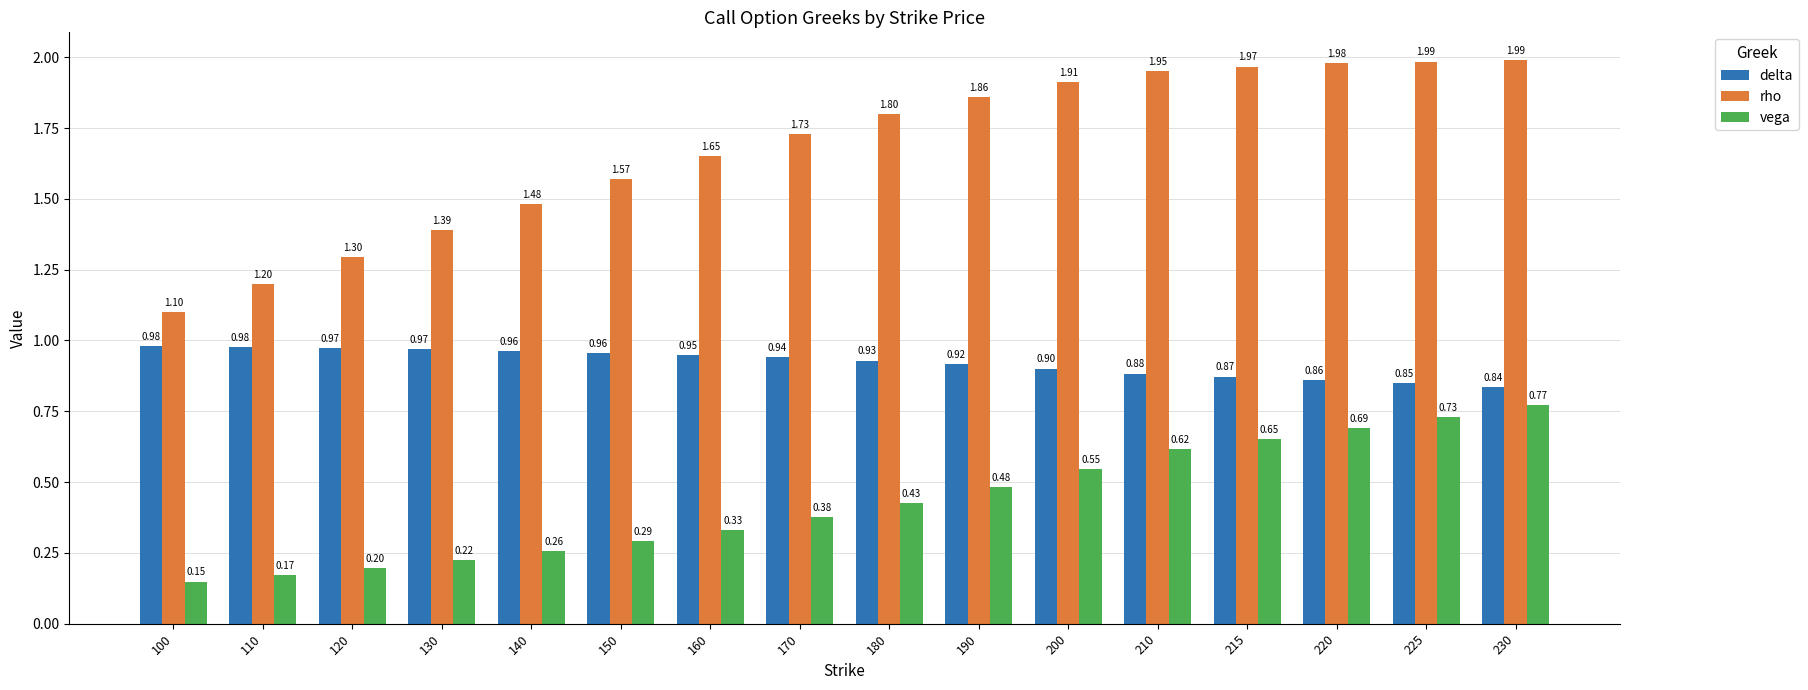

Does the chart contain any negative values?

No